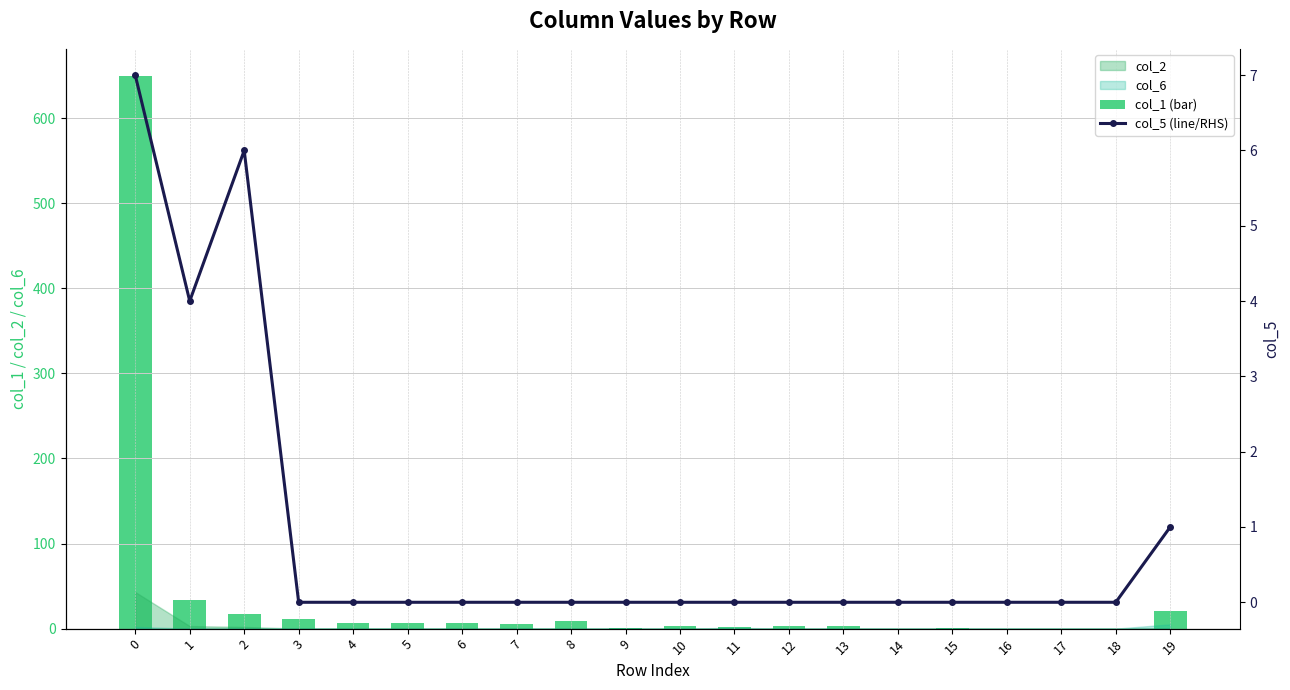

Which series changed the most between 0 and 2?

col_1 (bar)